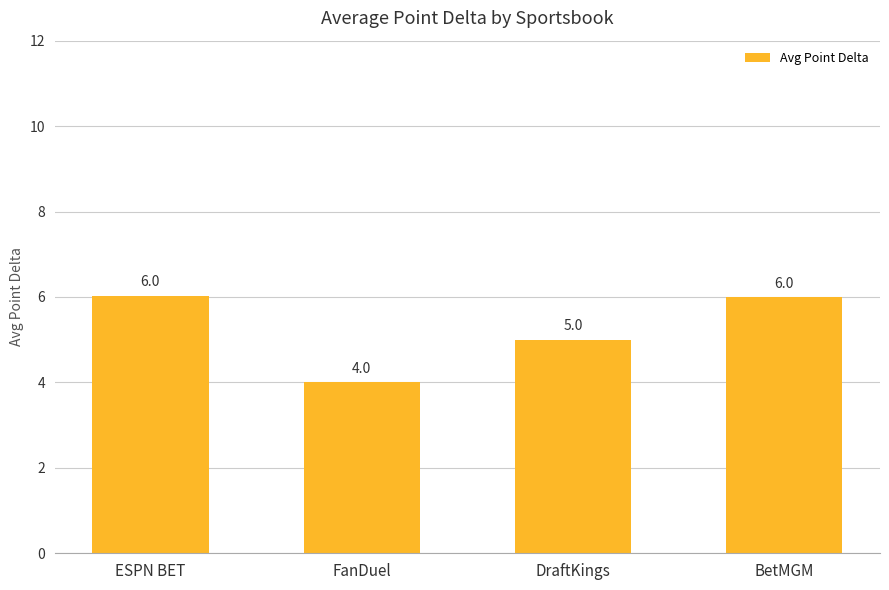

What is the smallest value displayed?

4.0